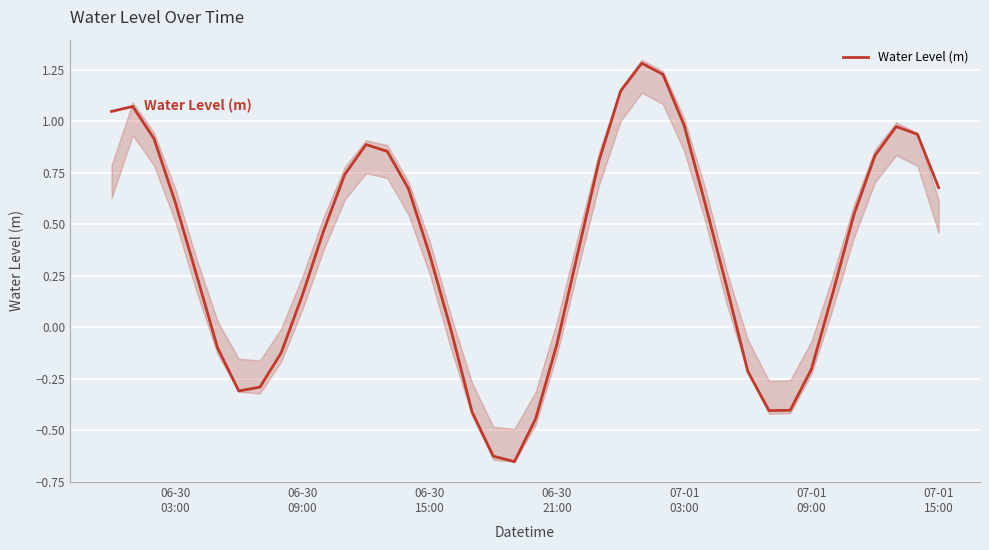

What is the highest value of the Water Level (m) series?

1.3